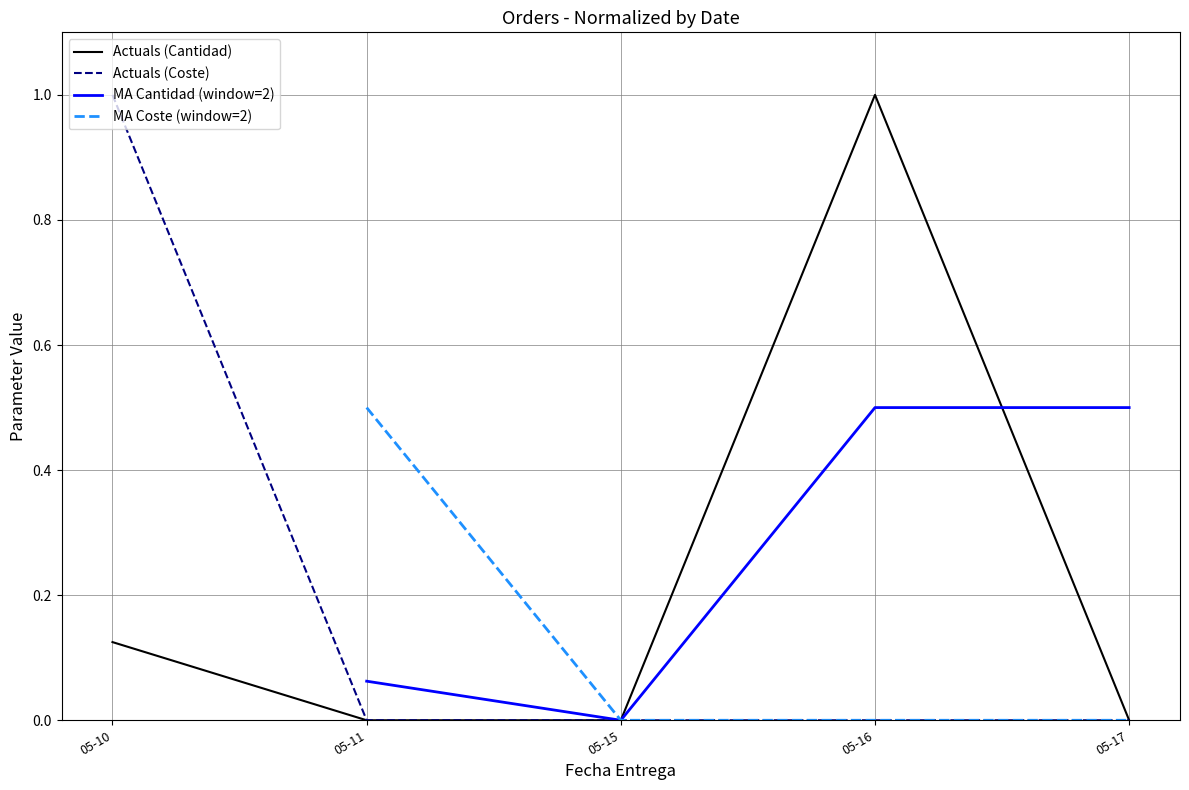

At which category is the sum across all series the highest?

05-16